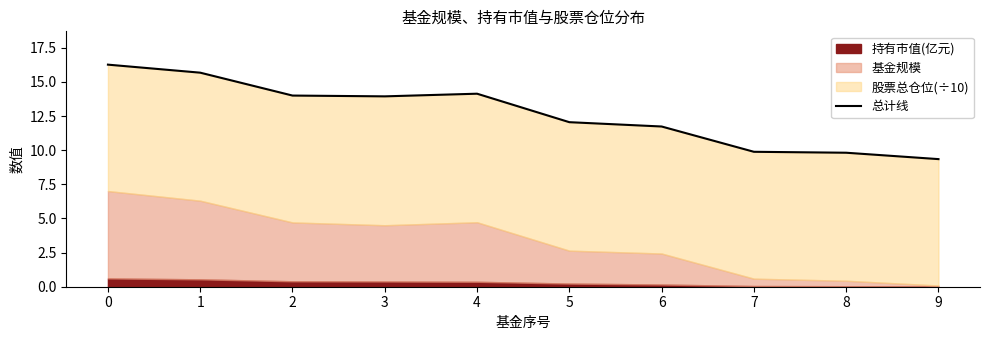

What is the sum of the values at 8 and 6?

21.6